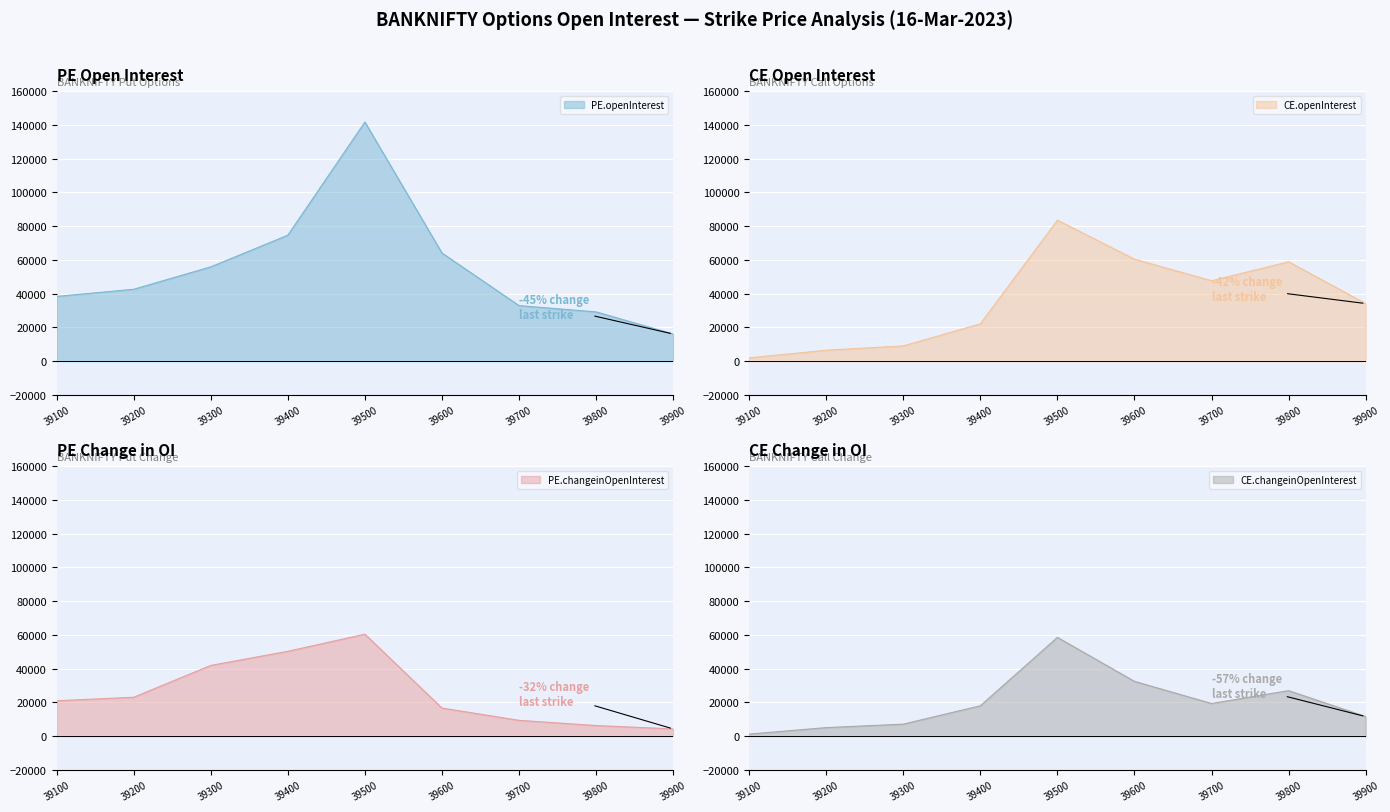

At which label does CE.openInterest first exceed 34126?

39500